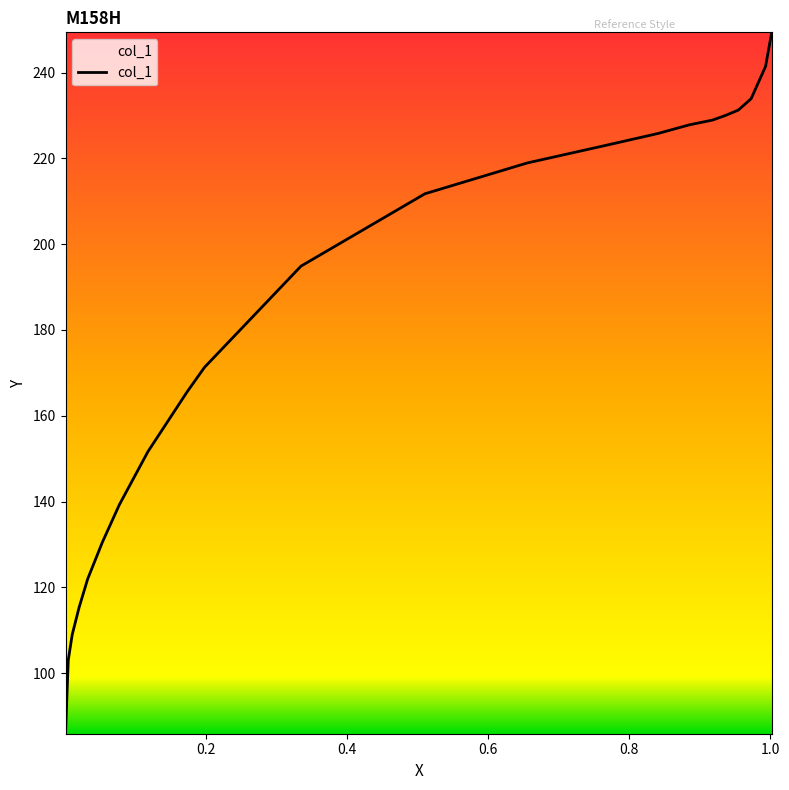

What is the minimum value shown in the chart?

85.9